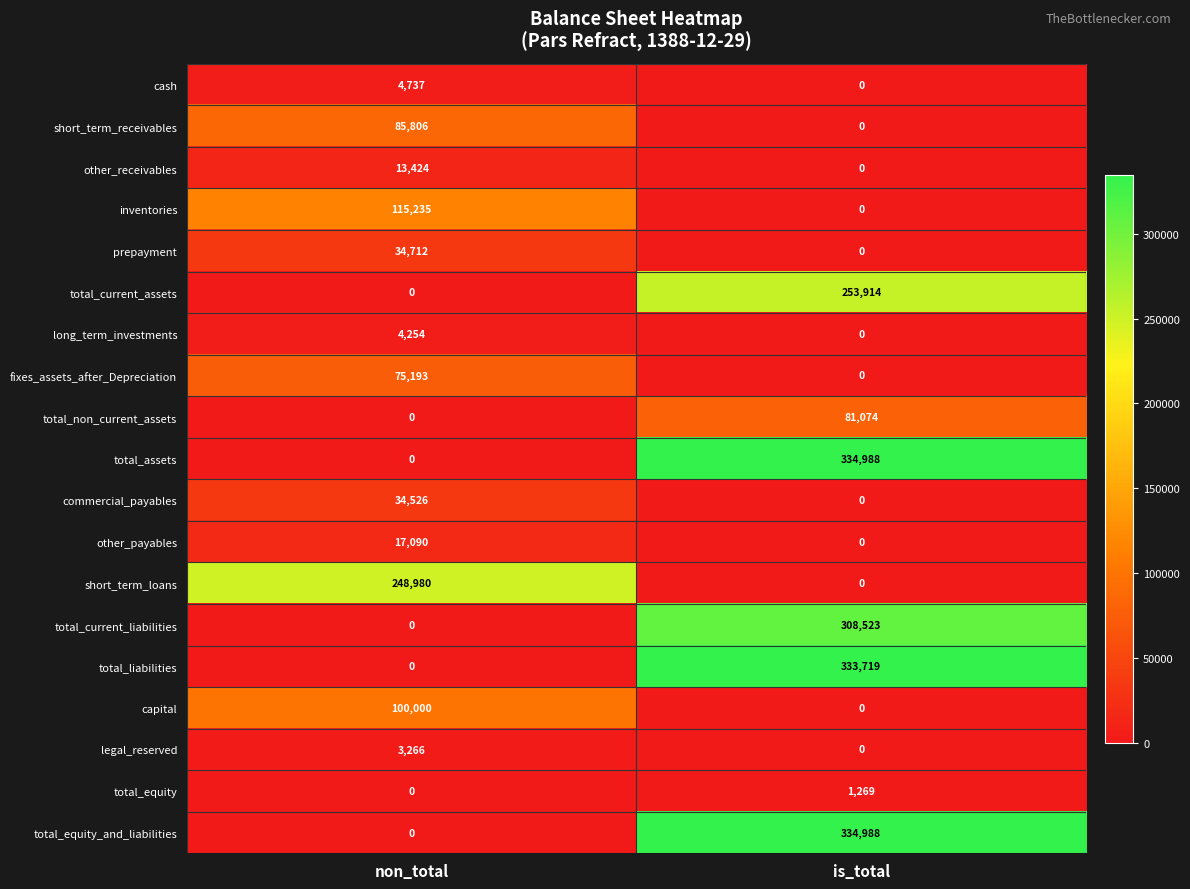

Count the number of data series in this chart.

19